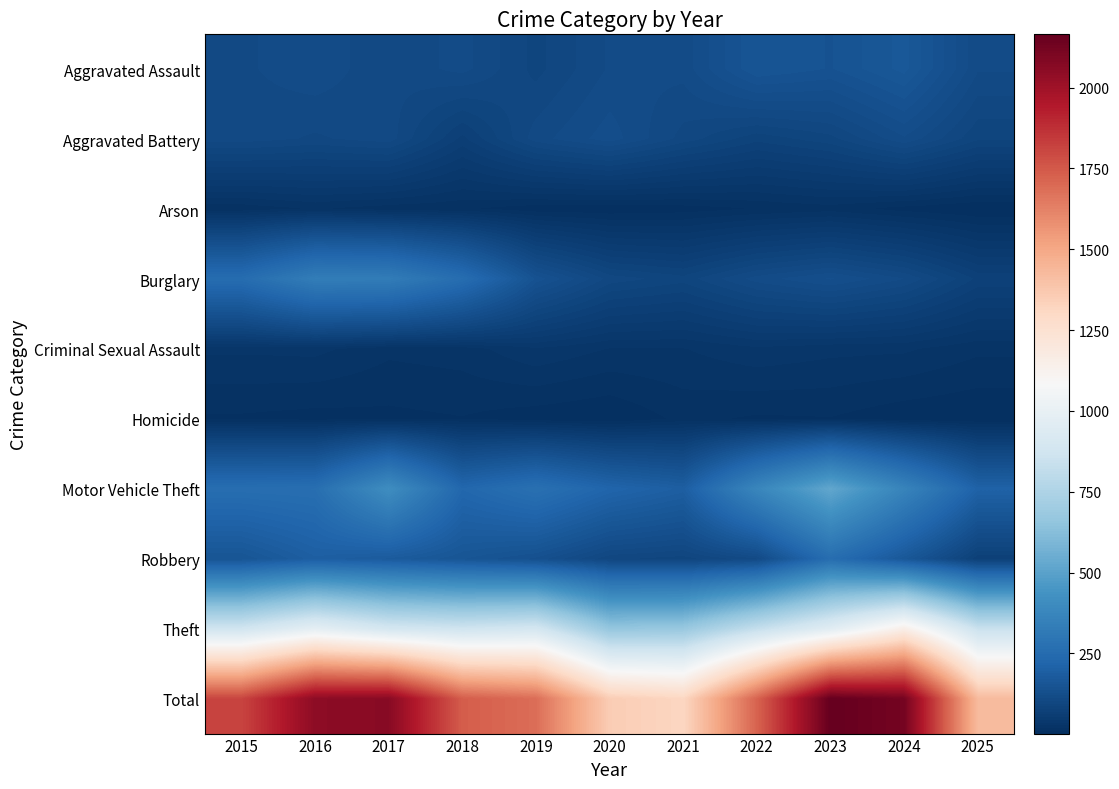

Which series has the largest range (max minus min)?

Total